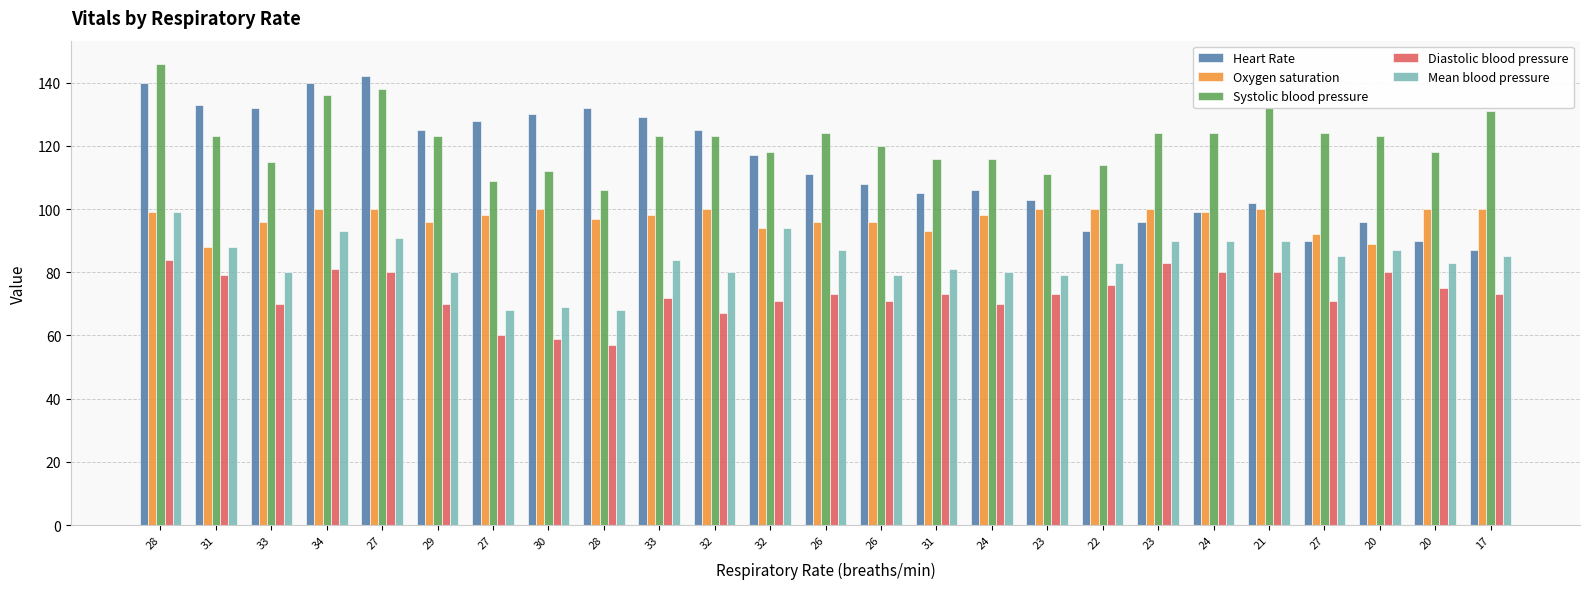

What is the sum of the Mean blood pressure values at 34 and 24?

173